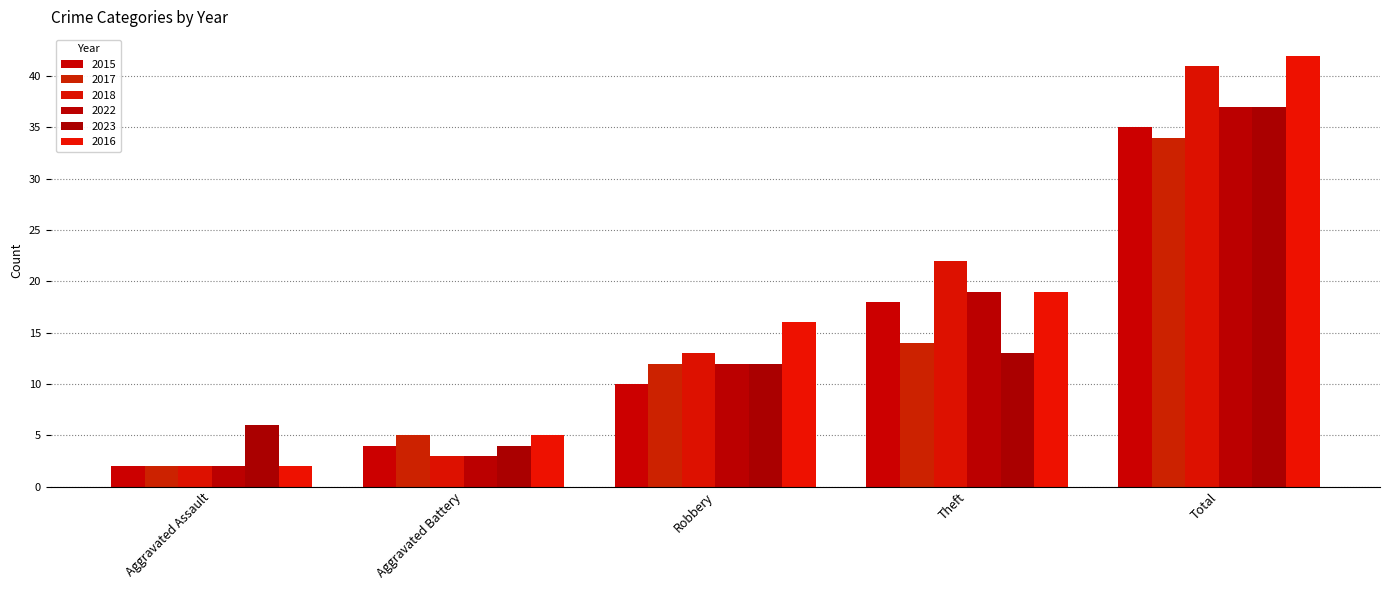

What is the average value of the 2022 series?

15